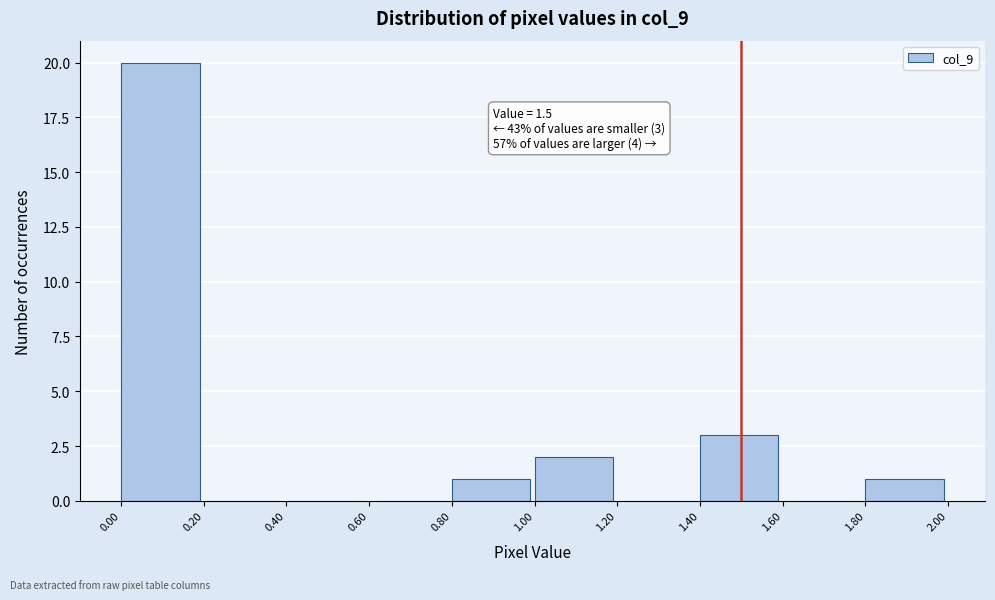

Over which range of the x-axis is the bar tallest?

0.00 to 0.20